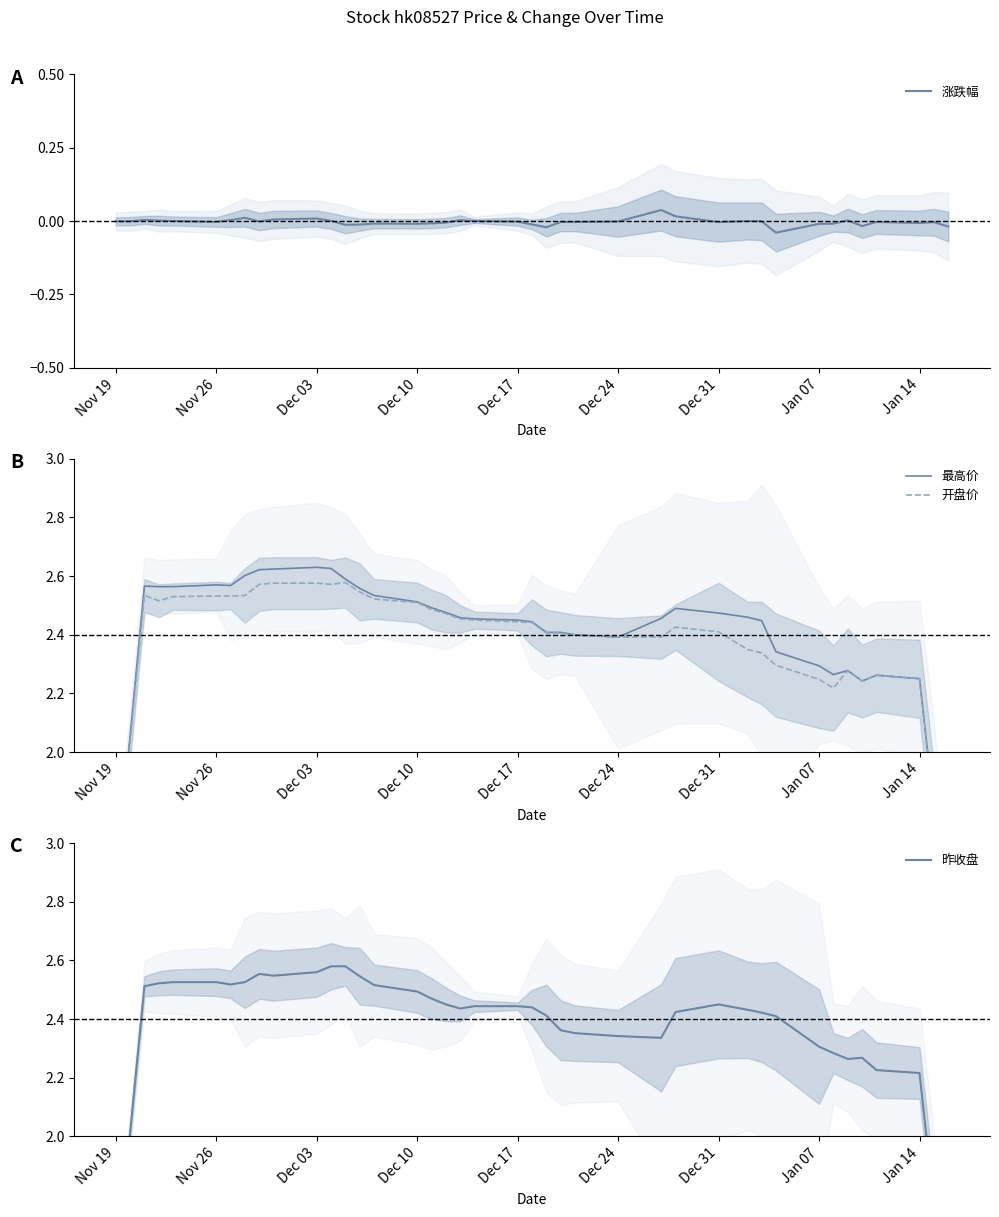

True or false: 涨跌幅 has a value of -0.0 at Dec 31.

True